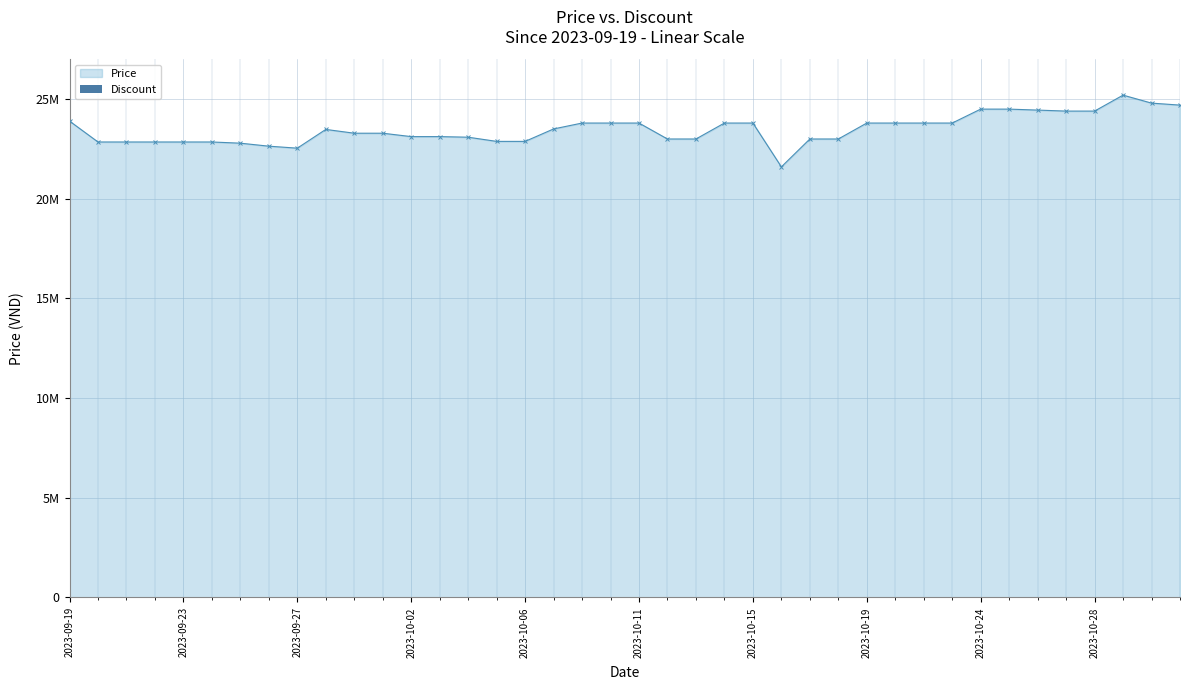

What is the maximum value shown in the chart?

25200000